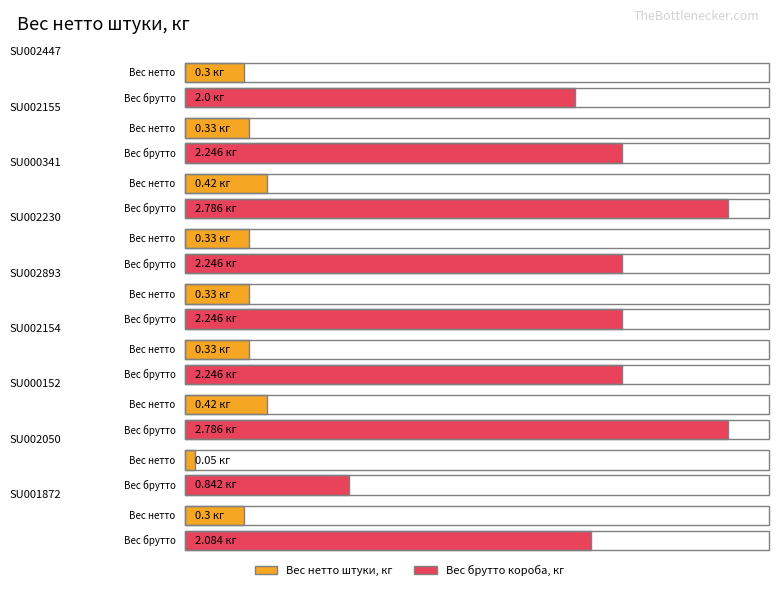

Which series has the widest spread of values?

Вес брутто короба, кг